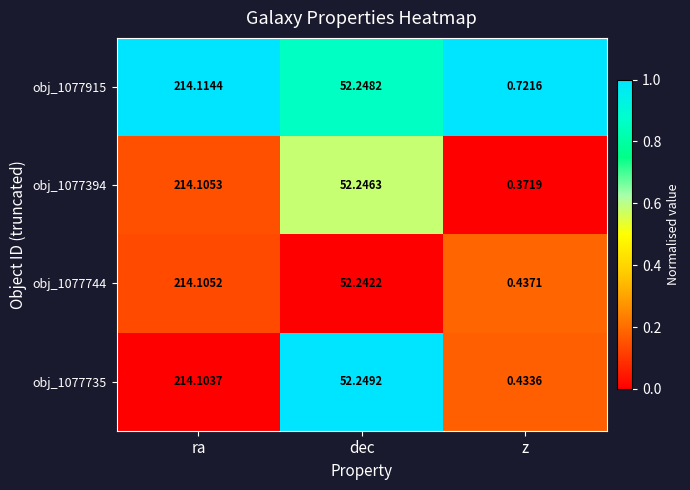

How many series are shown in this chart?

4